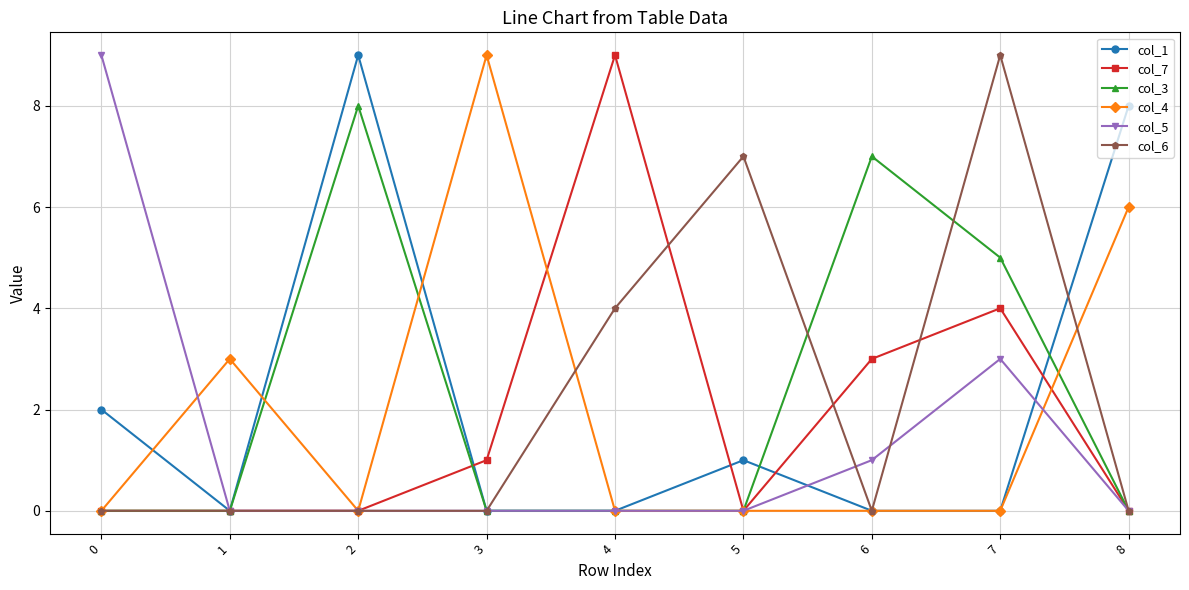

Reading right to left, what are all the values shown in this chart?

col_1: 8	0	0	1	0	0	9	0	2
col_7: 0	4	3	0	9	1	0	0	0
col_3: 0	5	7	0	0	0	8	0	0
col_4: 6	0	0	0	0	9	0	3	0
col_5: 0	3	1	0	0	0	0	0	9
col_6: 0	9	0	7	4	0	0	0	0